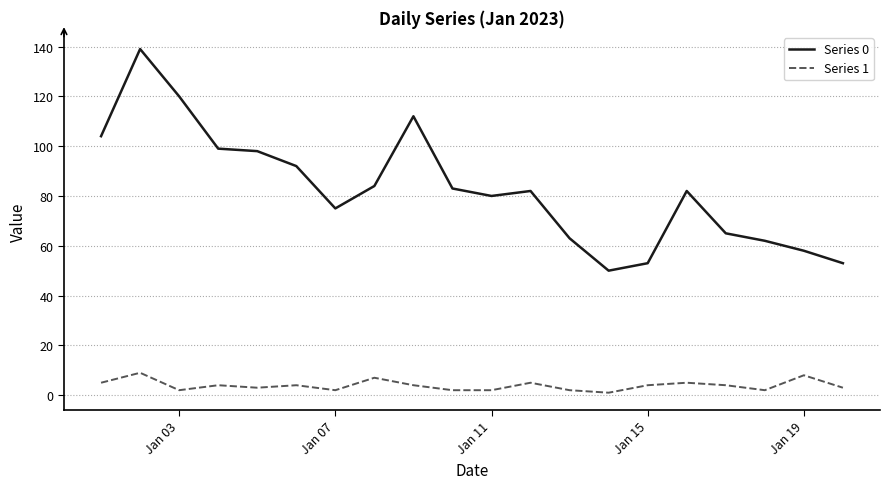

Does the chart display data point markers on the line(s)?

No